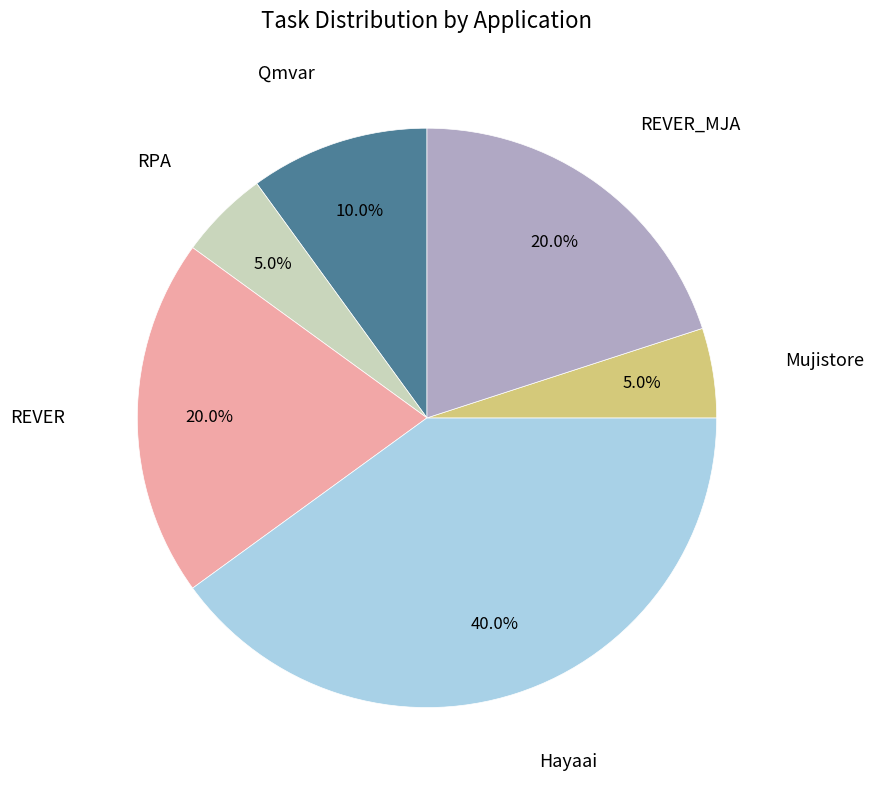

Is there any slice that represents more than half of the pie?

No